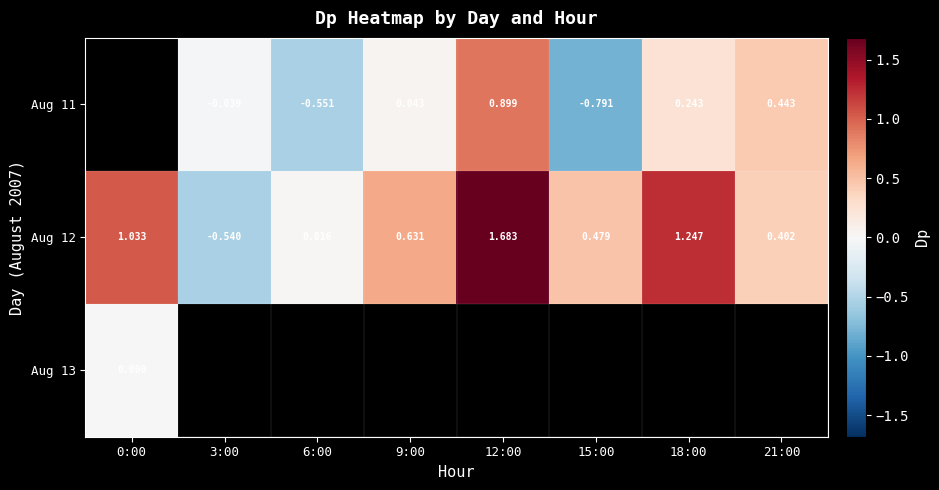

How many values in Aug 12 are below zero?

1